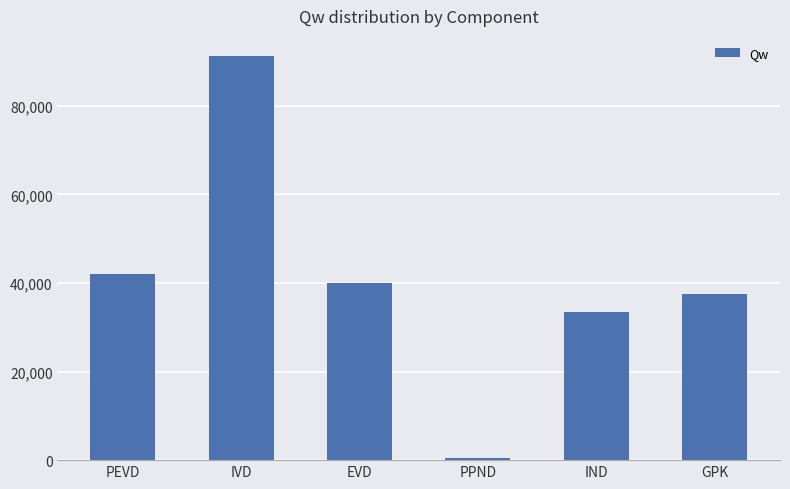

Between EVD and GPK, which is larger?

EVD